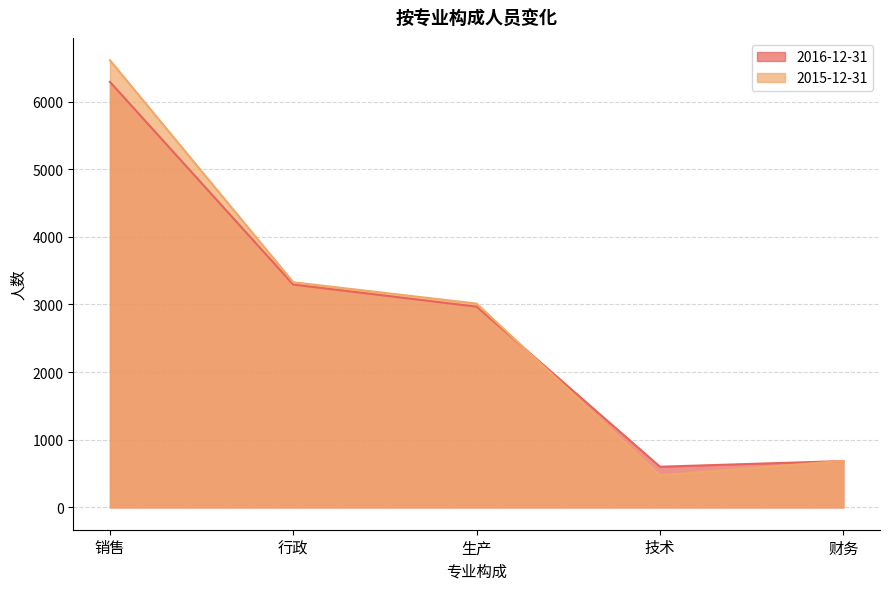

Which series has the widest spread of values?

2015-12-31